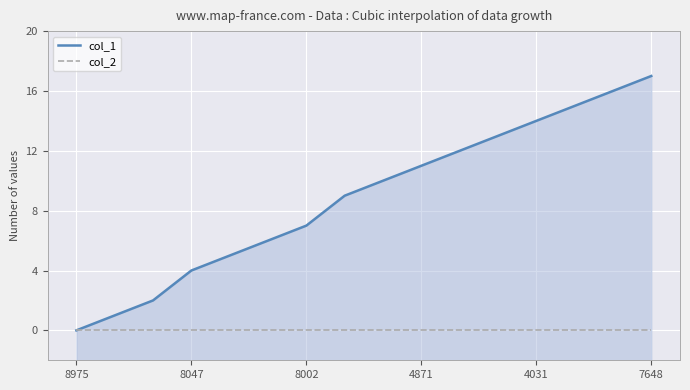

At how many categories does at least one series exceed 11?

6